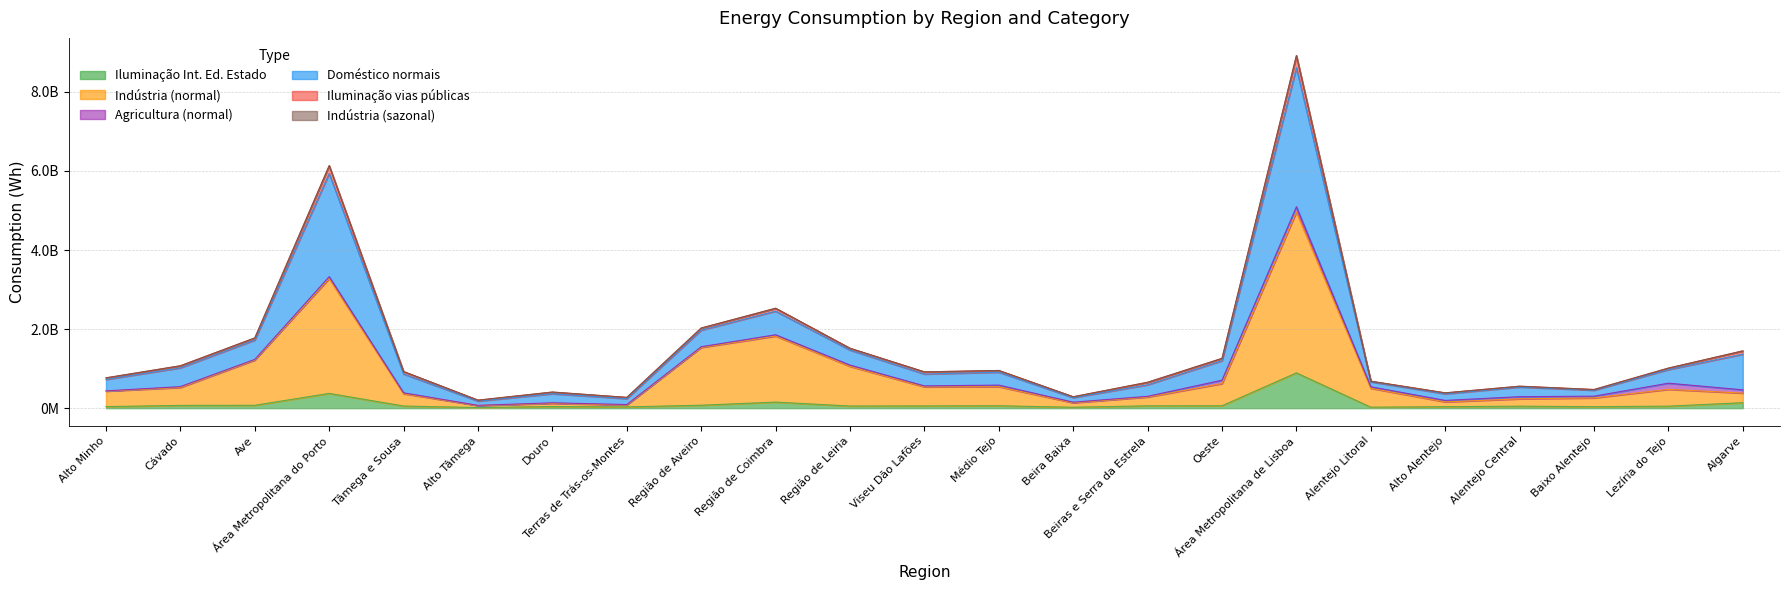

What is the label of the 16th point from the right?

Terras de Trás-os-Montes